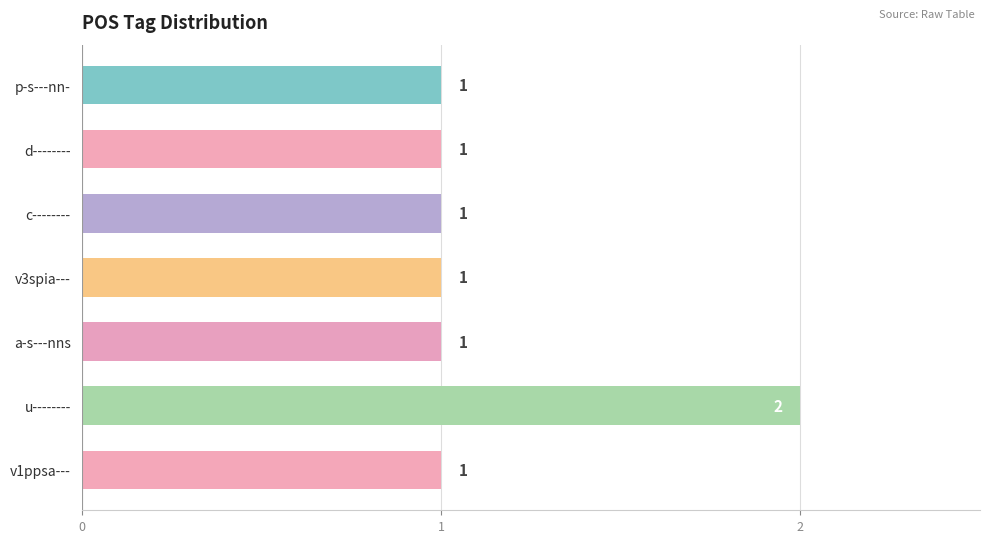

Which label corresponds to the largest value in the chart?

u--------